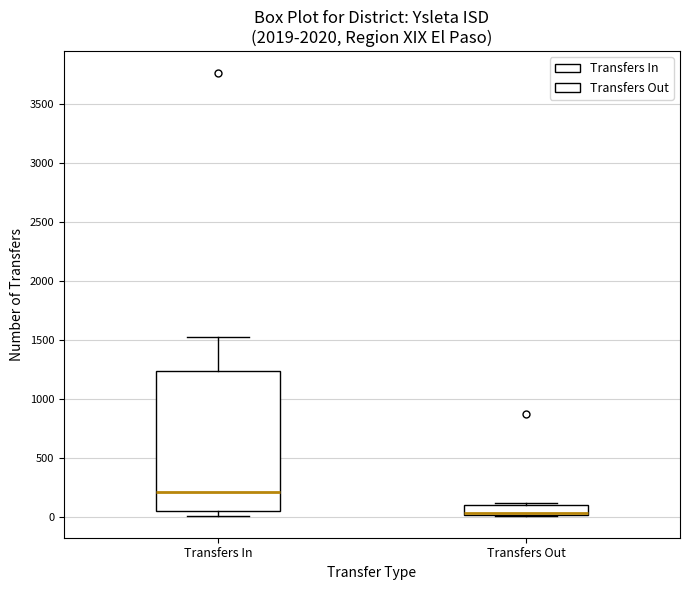

Comparing the boxes themselves (not the whiskers), which one is the tallest?

Transfers In